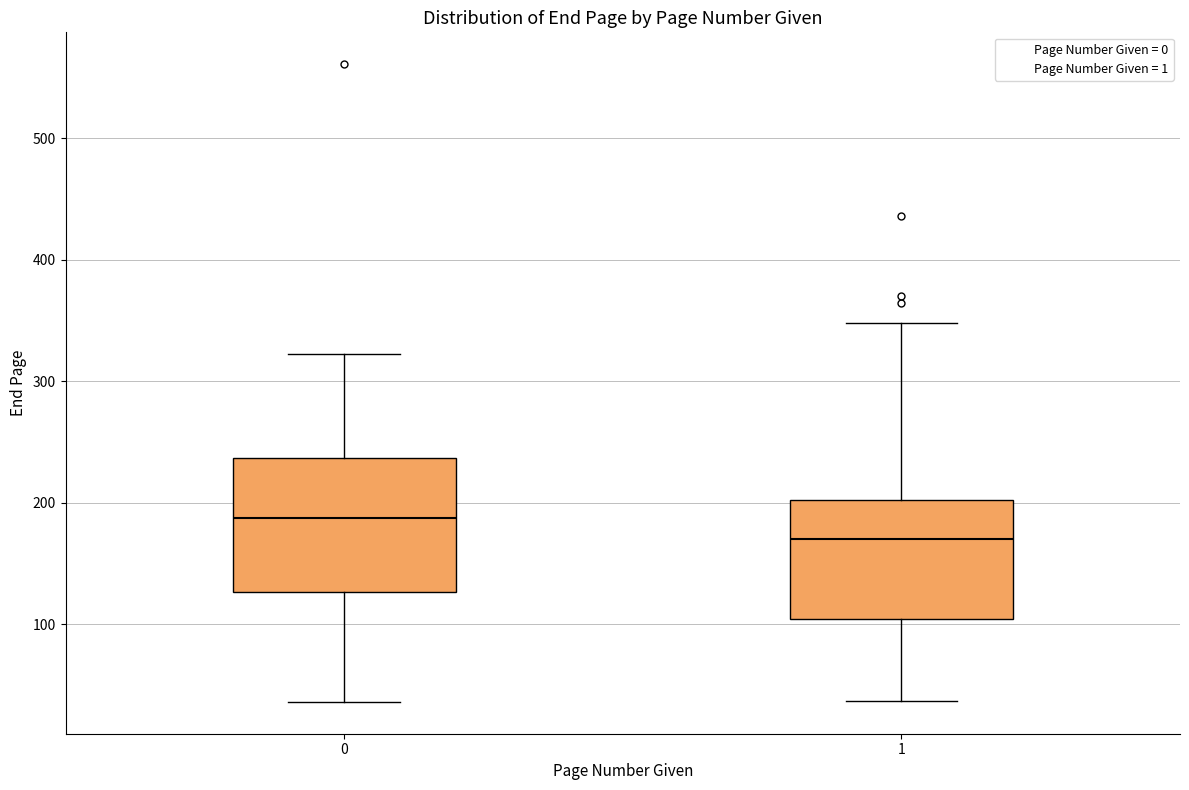

Reading left to right, transcribe this box plot: for each box, give where its median line is, the range the box spans, and where its two whiskers end, as read against the y-axis. The values are not printed on the chart, so give them approximately, as read against the axis.

0: median 190, box 130 to 240, whiskers 40 to 320
1: median 170, box 100 to 200, whiskers 40 to 350